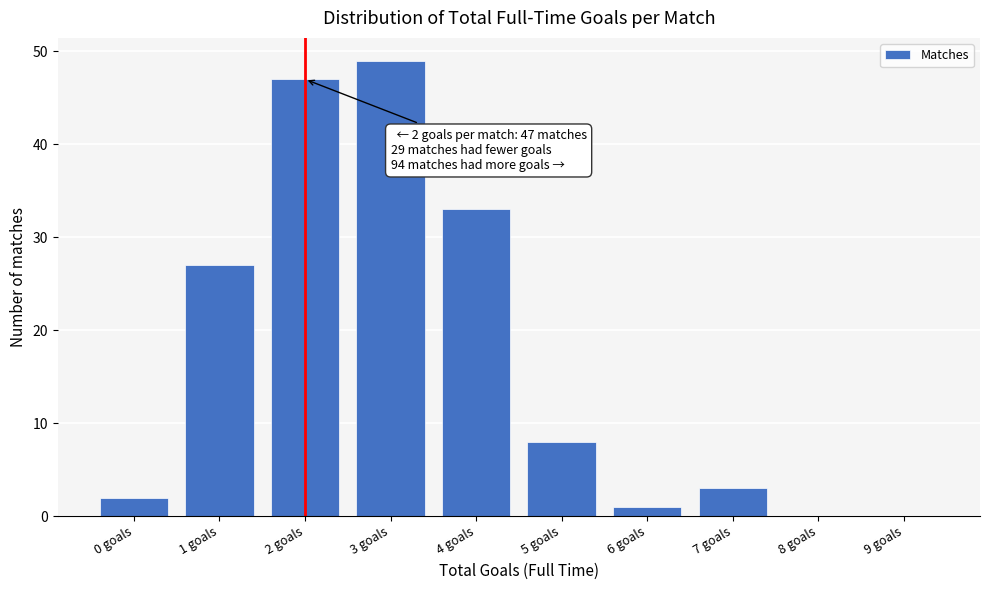

Reading left to right, what are all the values shown in this chart?

0 goals=2	1 goals=27	2 goals=47	3 goals=49	4 goals=33	5 goals=8	6 goals=1	7 goals=3	8 goals=0	9 goals=0